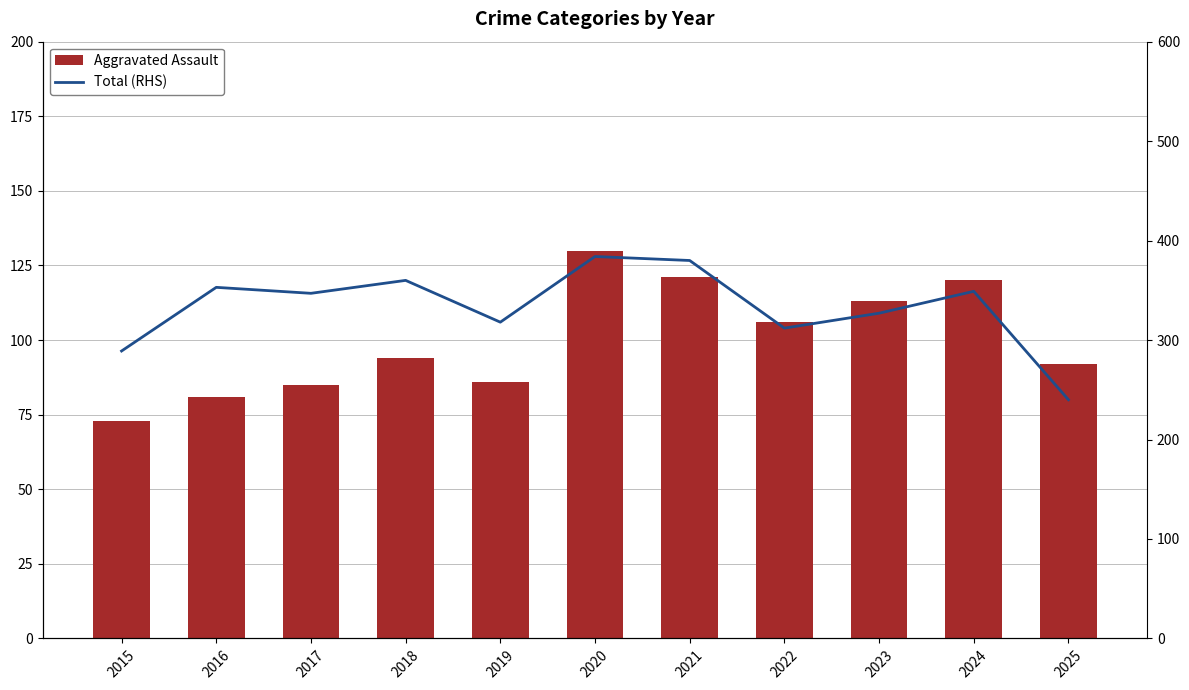

What is the greatest value displayed?

384